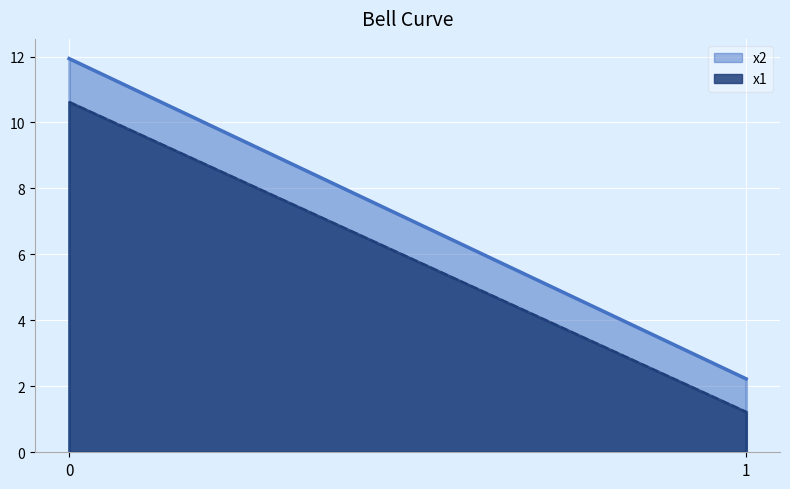

What value does the x2 series have at 1?

2.2